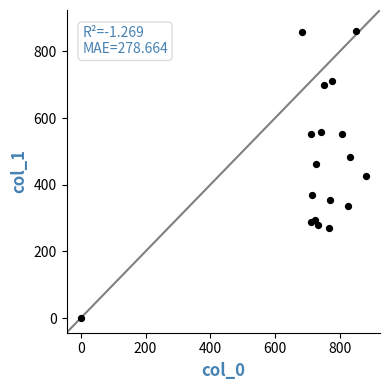

What is the range of Y values (max minus min)?

860.6